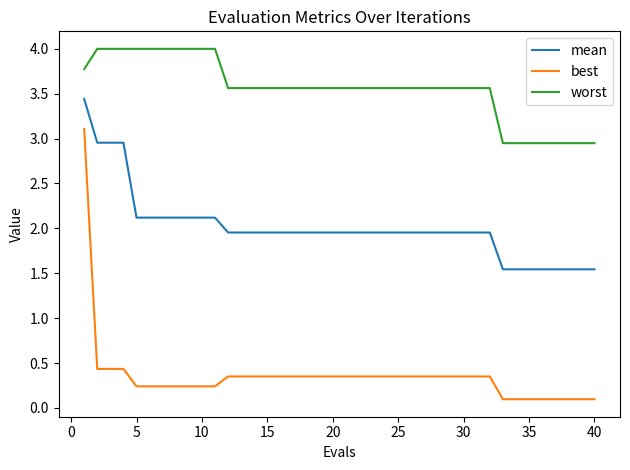

Which series has the largest range (max minus min)?

best